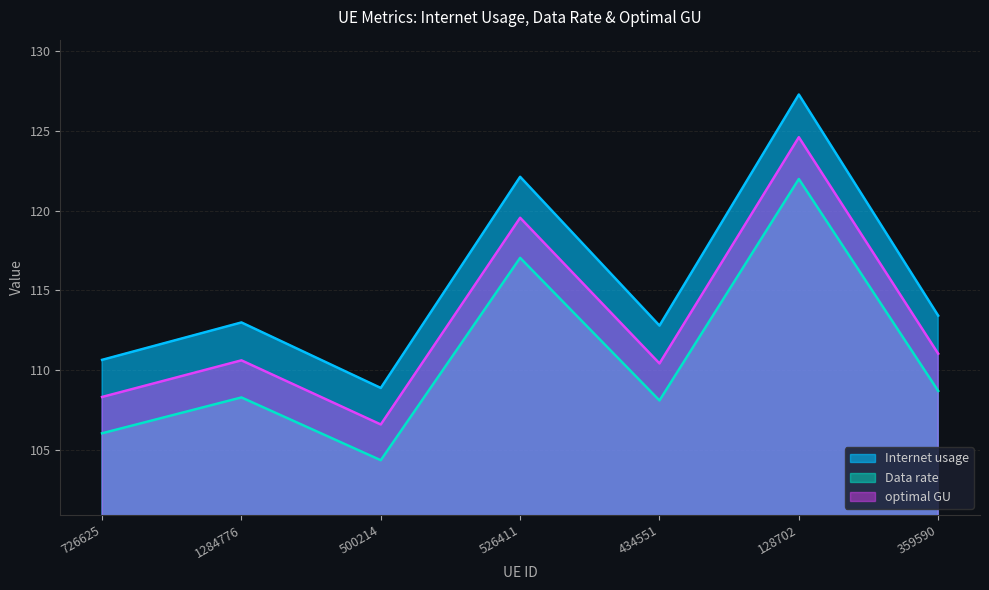

What is the average value of the Internet usage series?

115.4